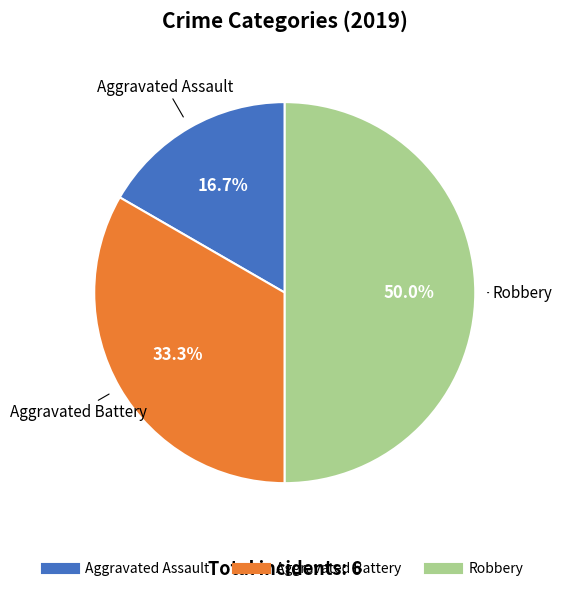

The Robbery slice represents 50% of the pie. True or false?

True